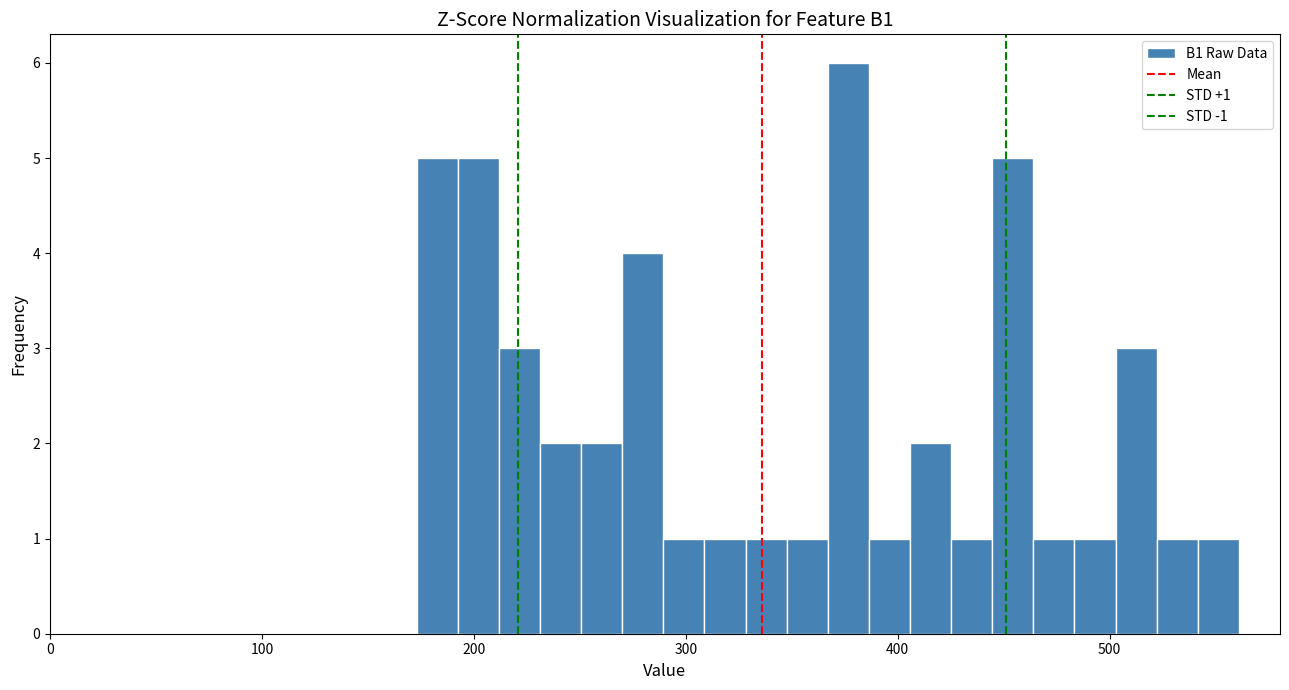

Around what value on the x-axis is the tallest bar? Give the approximate position of its centre, as read against the axis.

380